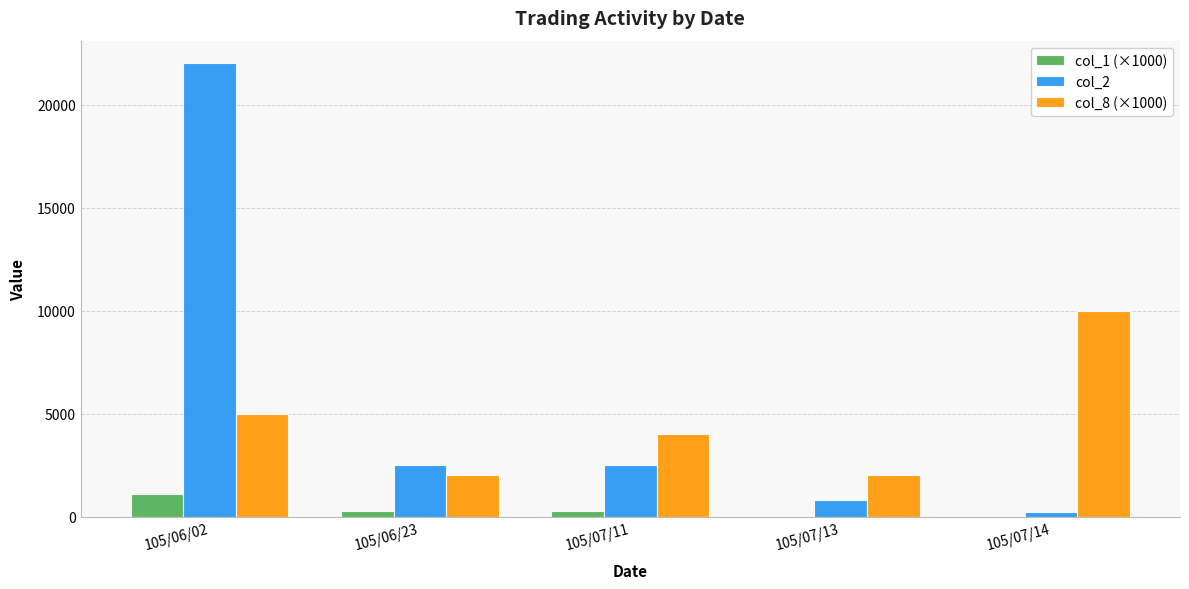

Which category has the highest value across all series?

105/06/02